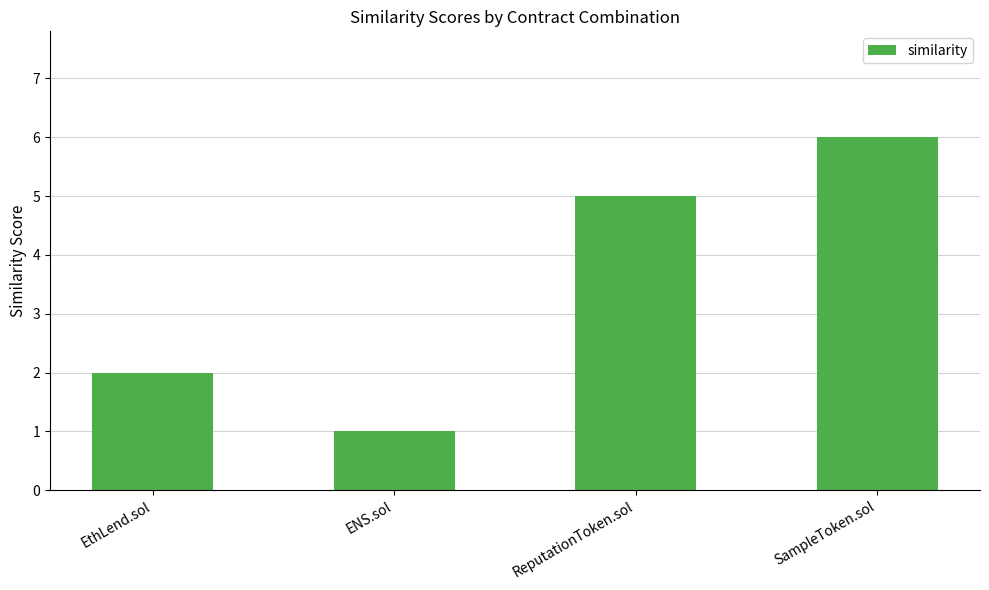

Reading right to left, what are all the values shown in this chart?

SampleToken.sol=6	ReputationToken.sol=5	ENS.sol=1	EthLend.sol=2